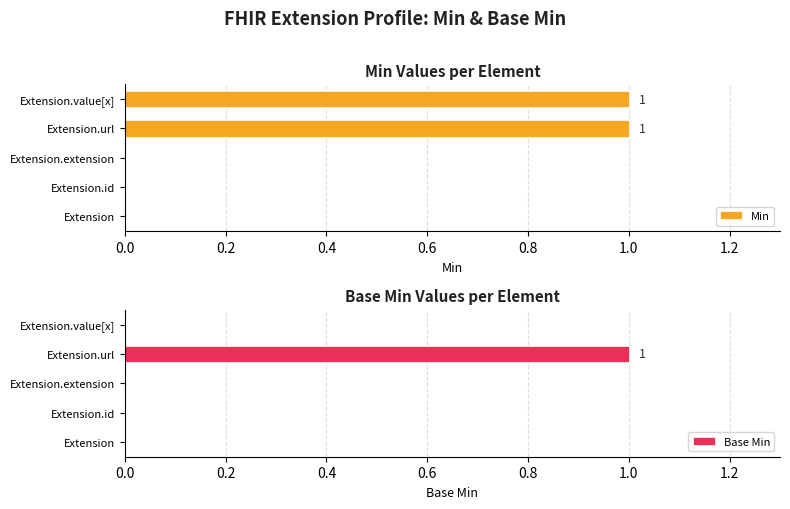

How many groups of bars are there?

5